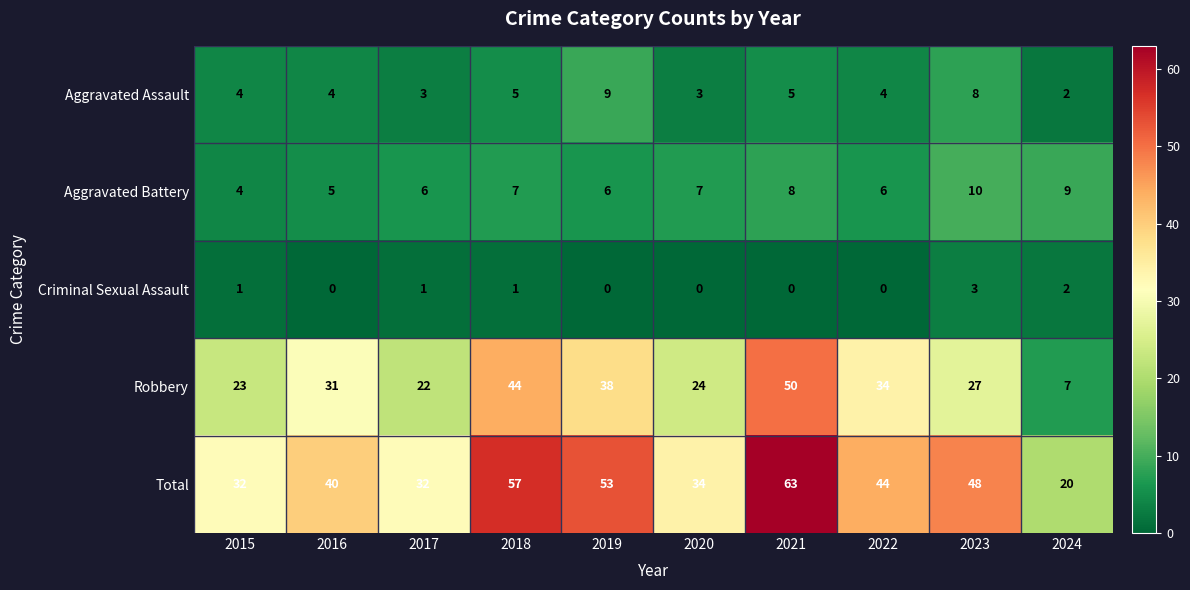

How many data points in Criminal Sexual Assault are less than 1?

5